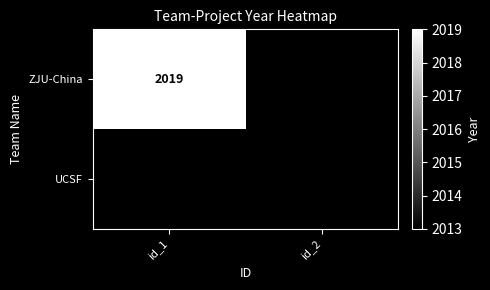

Is it true that UCSF equals 887.3 at id_2?

False